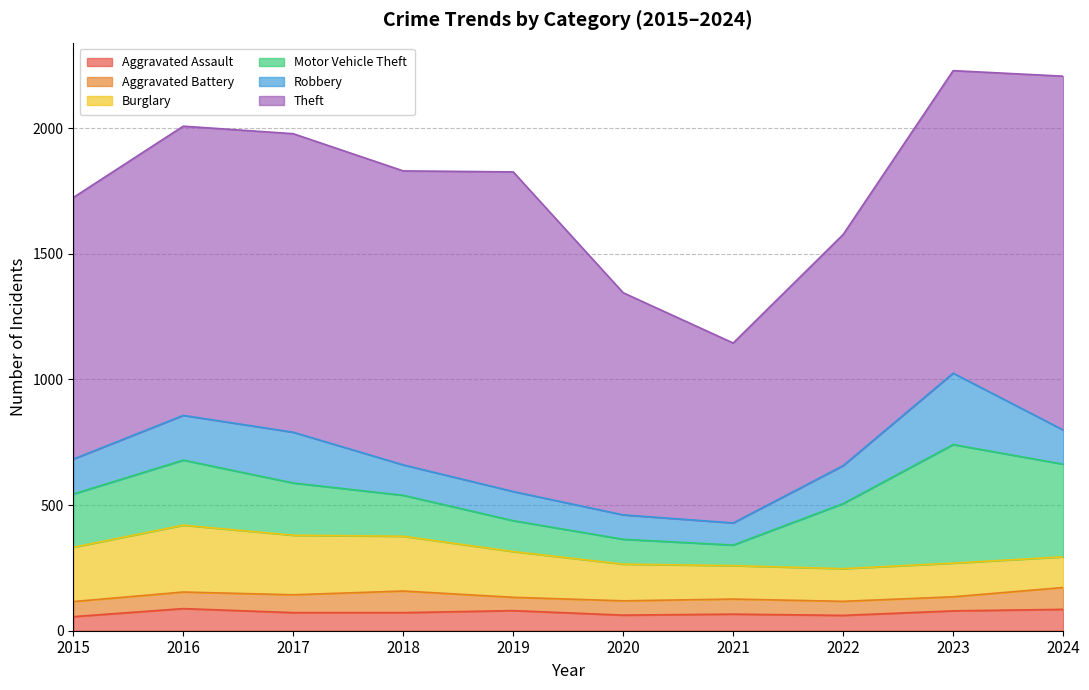

Does the chart have visible grid lines?

Yes